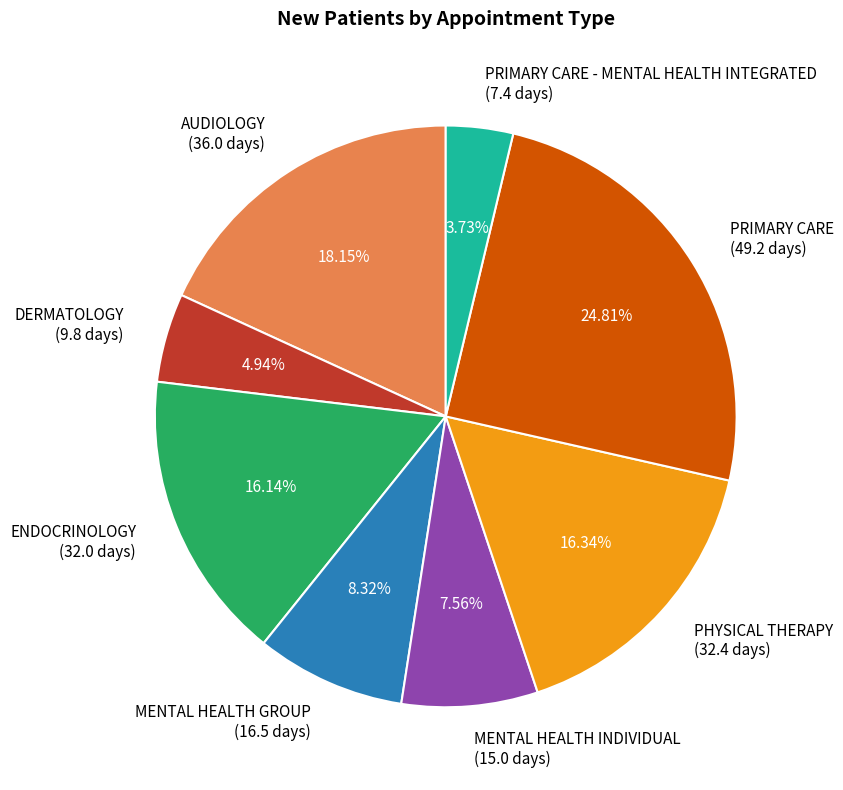

Does any single category account for the majority?

No